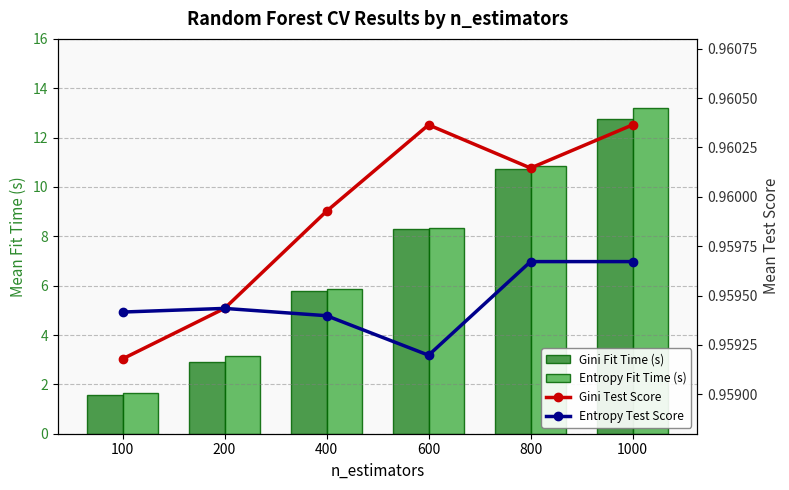

Reading left to right, list all the values displayed in this chart.

Gini Fit Time (s): 100=1.6	200=2.9	400=5.8	600=8.3	800=10.7	1000=12.8
Entropy Fit Time (s): 100=1.7	200=3.1	400=5.9	600=8.4	800=10.9	1000=13.2
Gini Test Score: 100=1.0	200=1.0	400=1.0	600=1.0	800=1.0	1000=1.0
Entropy Test Score: 100=1.0	200=1.0	400=1.0	600=1.0	800=1.0	1000=1.0